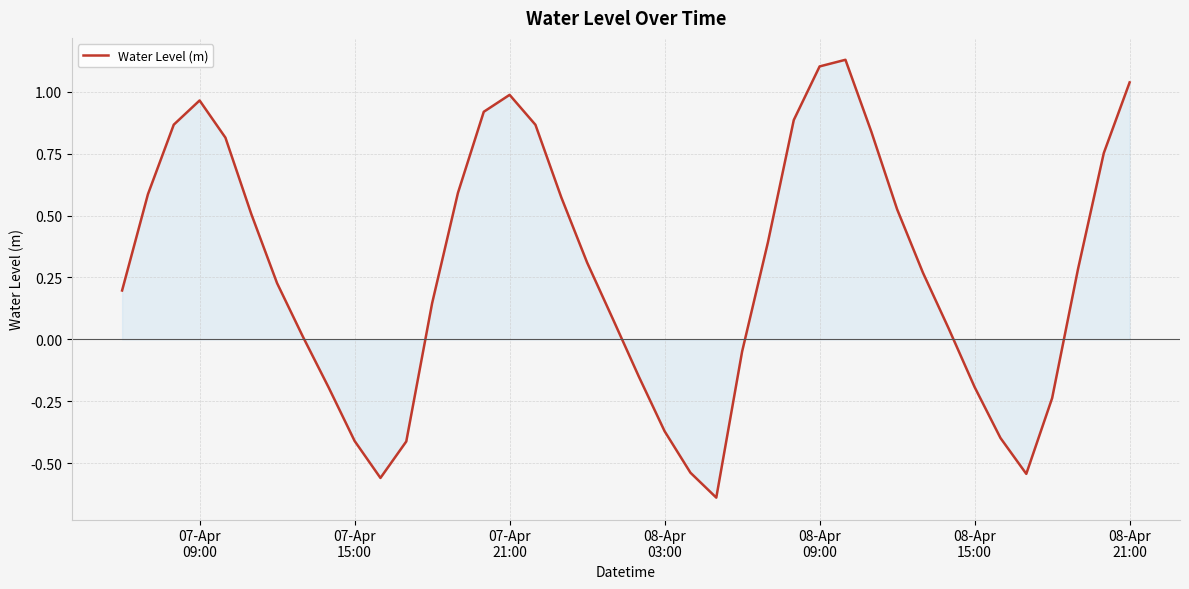

What is the sum of all values?

11.2